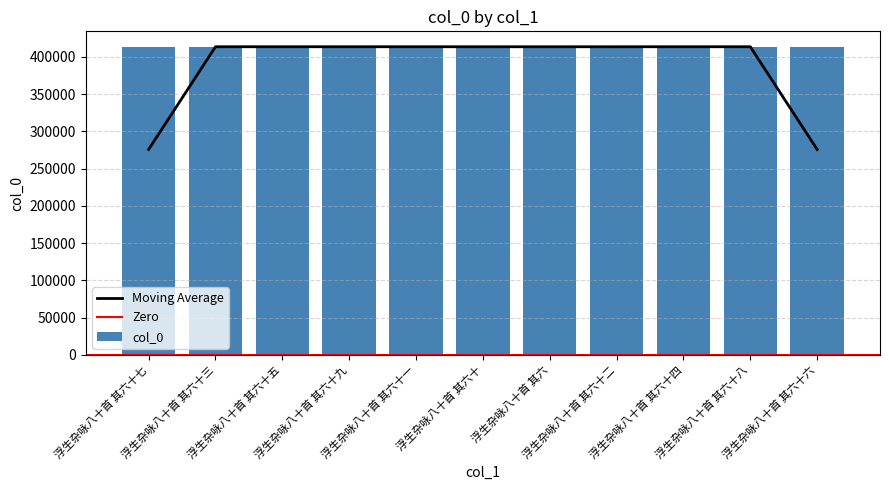

Reading left to right, extract all data points from this chart.

413477	413473	413475	413479	413471	413470	413416	413472	413474	413478	413476